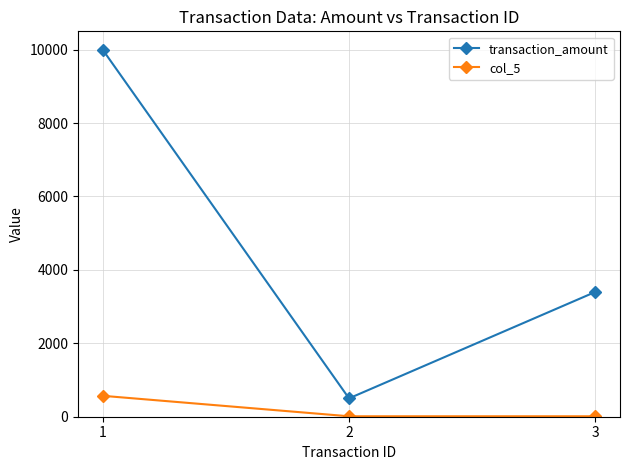

How many lines are shown in the chart?

2